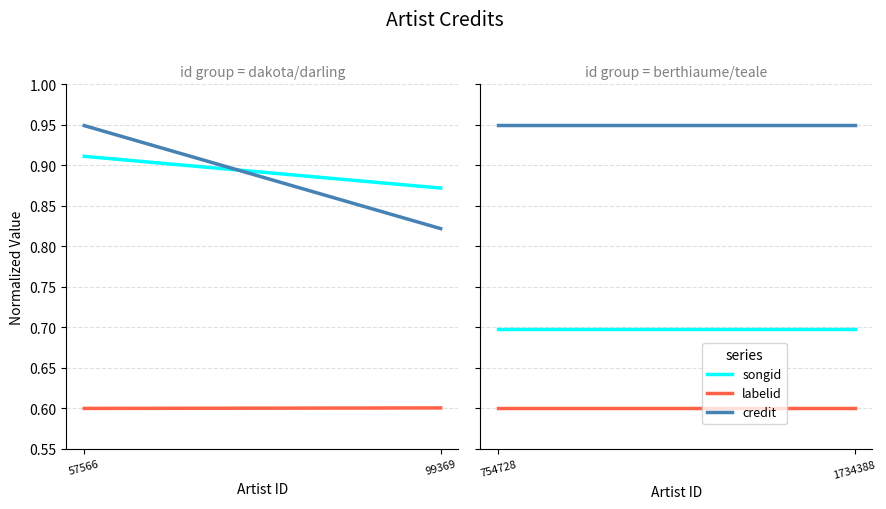

Is this an area chart (filled region under the line)?

No